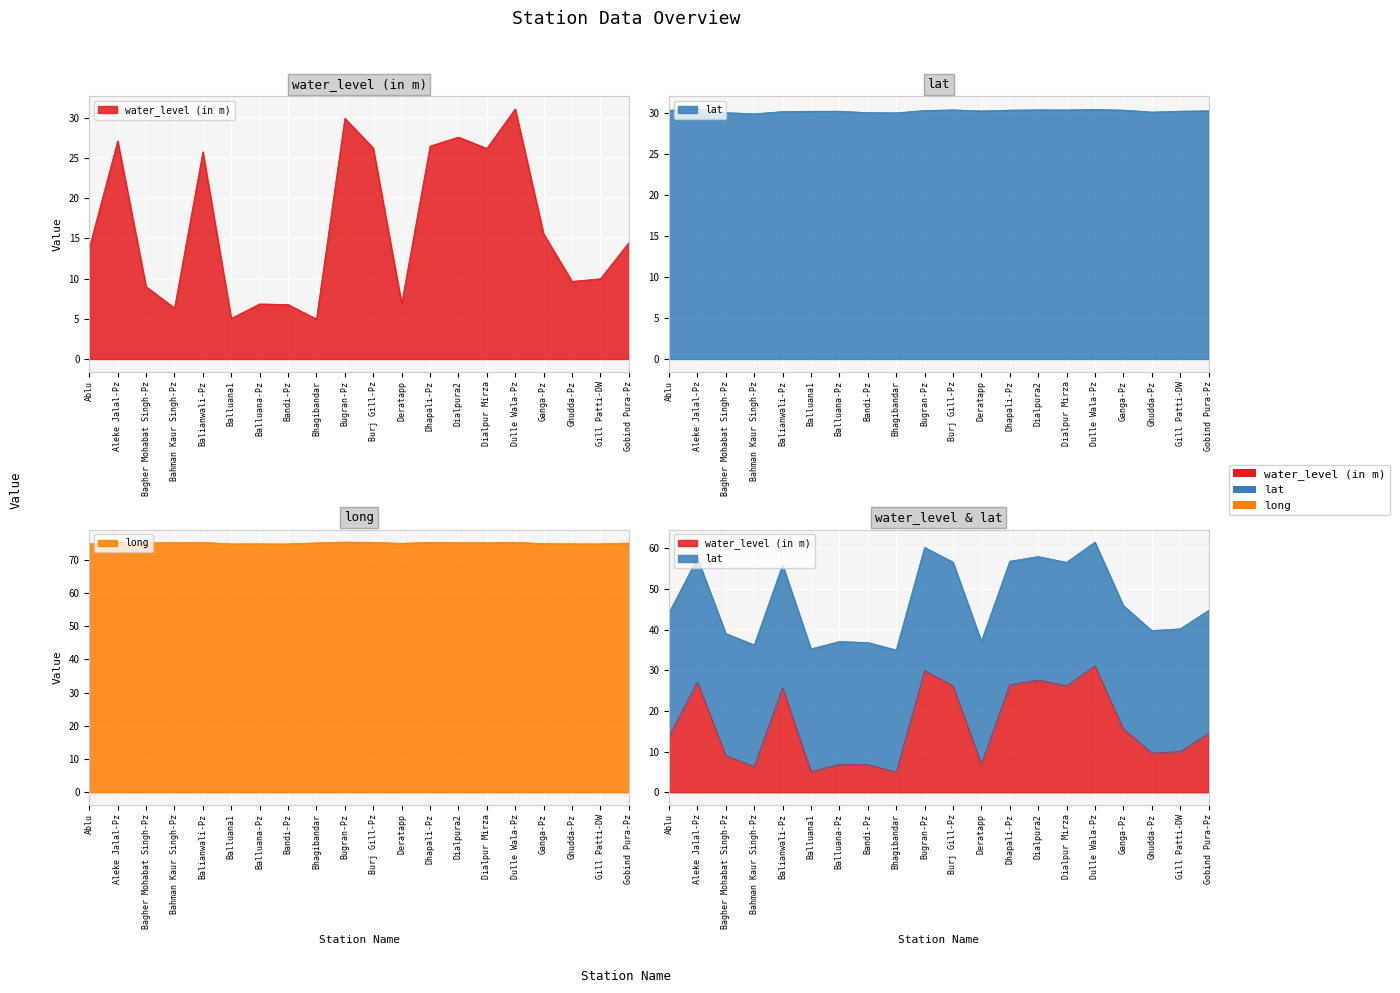

Reading left to right, extract all data points from this chart.

water_level (in m): Ablu=13.8	Aleke Jalal-Pz=27.1	Bagher Mohabat Singh-Pz=9.0	Bahman Kaur Singh-Pz=6.3	Balianwali-Pz=25.8	Balluana1=5.0	Balluana-Pz=6.8	Bandi-Pz=6.8	Bhagibandar=5.0	Bugran-Pz=29.9	Burj Gill-Pz=26.2	Deratapp=6.9	Dhapali-Pz=26.5	Dialpura2=27.6	Dialpur Mirza=26.2	Dulle Wala-Pz=31.1	Ganga-Pz=15.6	Ghudda-Pz=9.7	Gill Patti-DW=10.0	Gobind Pura-Pz=14.5
lat: Ablu=30.3	Aleke Jalal-Pz=30.5	Bagher Mohabat Singh-Pz=30.1	Bahman Kaur Singh-Pz=29.9	Balianwali-Pz=30.2	Balluana1=30.2	Balluana-Pz=30.2	Bandi-Pz=30.1	Bhagibandar=30.0	Bugran-Pz=30.3	Burj Gill-Pz=30.4	Deratapp=30.3	Dhapali-Pz=30.4	Dialpura2=30.4	Dialpur Mirza=30.4	Dulle Wala-Pz=30.5	Ganga-Pz=30.4	Ghudda-Pz=30.1	Gill Patti-DW=30.2	Gobind Pura-Pz=30.3
long: Ablu=74.8	Aleke Jalal-Pz=75.2	Bagher Mohabat Singh-Pz=75.1	Bahman Kaur Singh-Pz=75.1	Balianwali-Pz=75.2	Balluana1=74.8	Balluana-Pz=74.8	Bandi-Pz=74.8	Bhagibandar=75.1	Bugran-Pz=75.3	Burj Gill-Pz=75.2	Deratapp=74.9	Dhapali-Pz=75.2	Dialpura2=75.1	Dialpur Mirza=75.1	Dulle Wala-Pz=75.3	Ganga-Pz=74.8	Ghudda-Pz=74.8	Gill Patti-DW=74.8	Gobind Pura-Pz=75.0